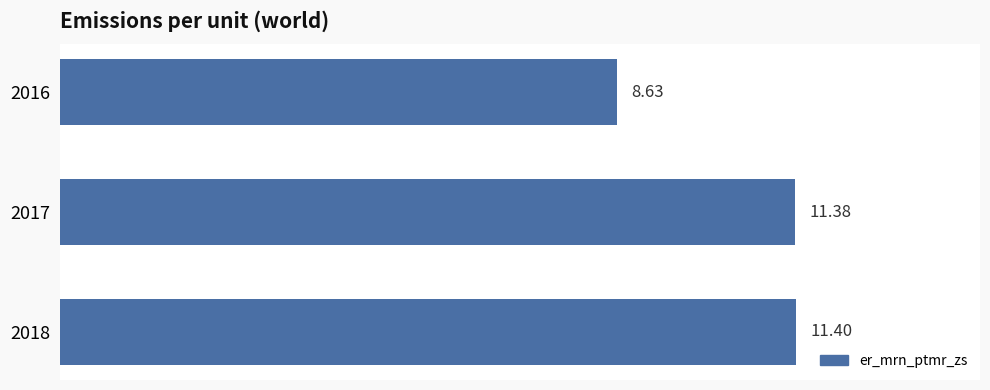

List the labels in order of value, largest first.

2018, 2017, 2016